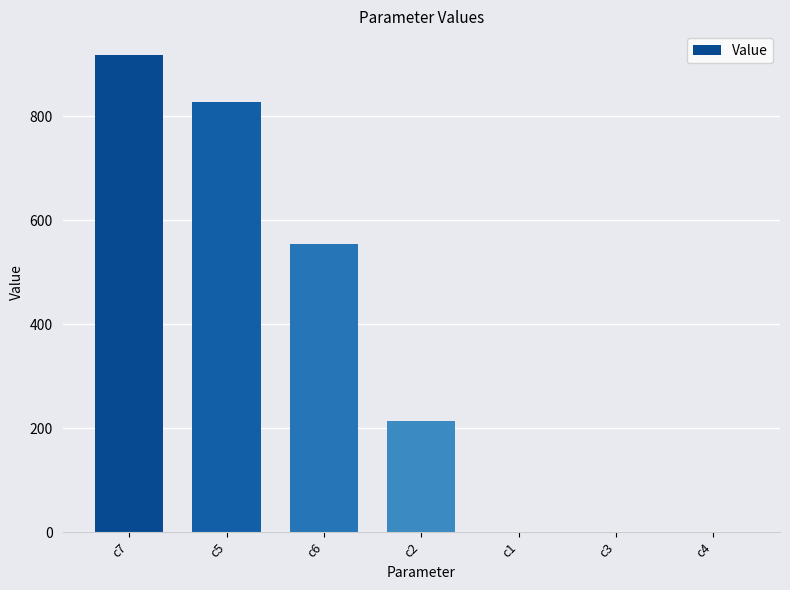

Between c5 and c2, which is larger?

c5